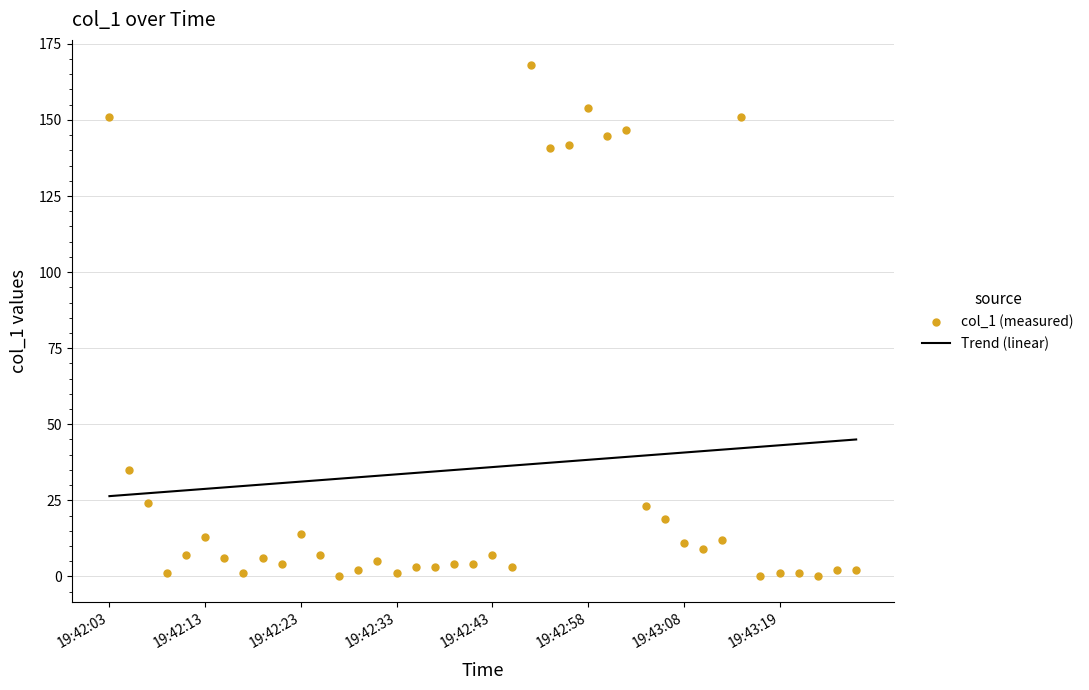

At how many categories does at least one series exceed 83?

8